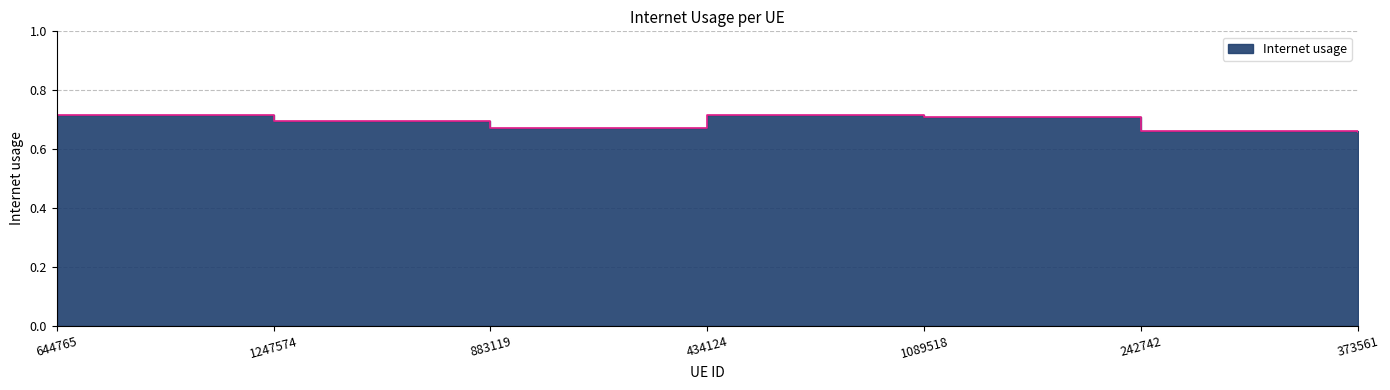

What is the value of the 6th point from the left?

0.7